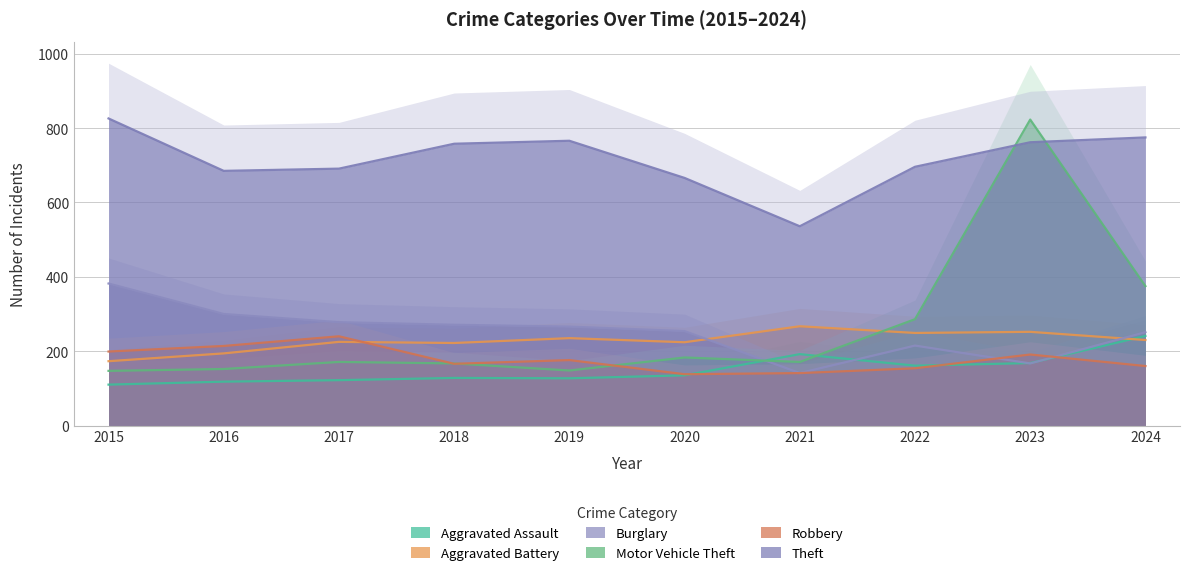

True or false: Aggravated Assault has more than 0 interior local peaks.

True